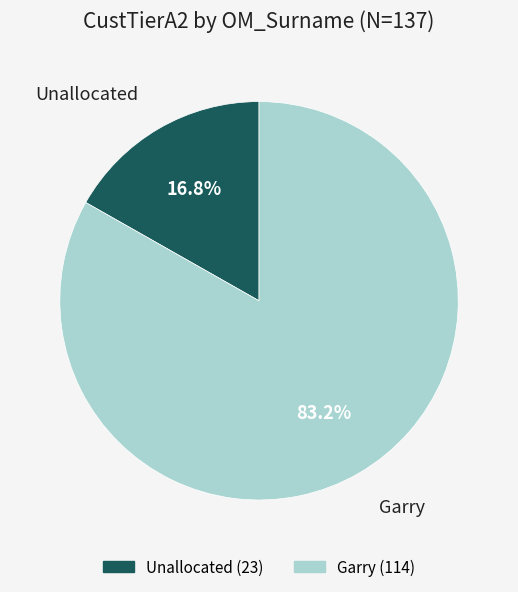

Which category accounts for the majority?

Garry